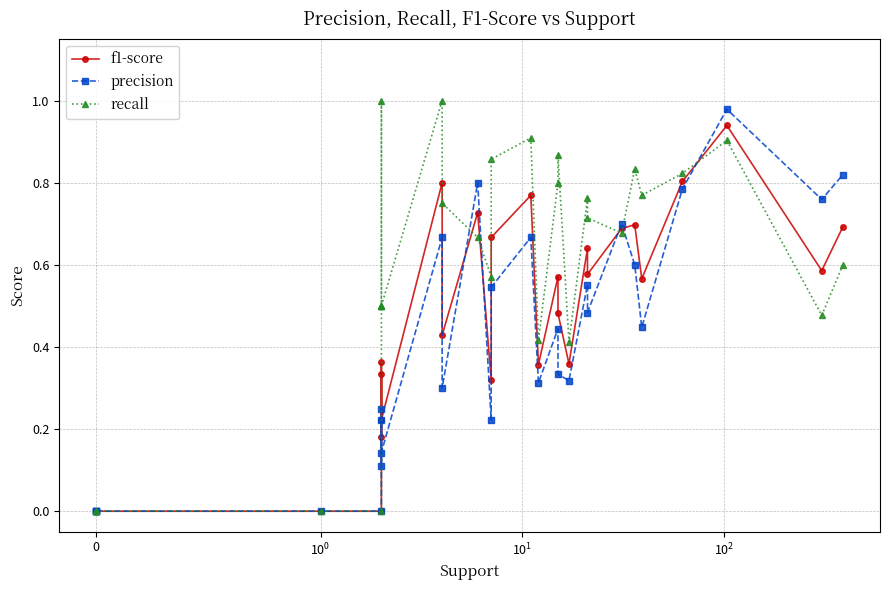

What is the label of the 5th point from the left?

4